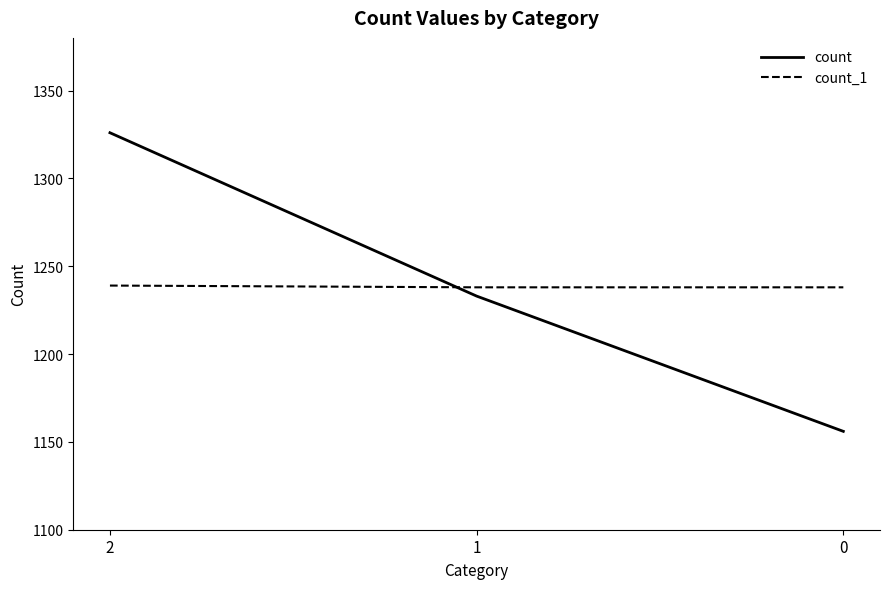

What is the sum of all count_1 values?

3715